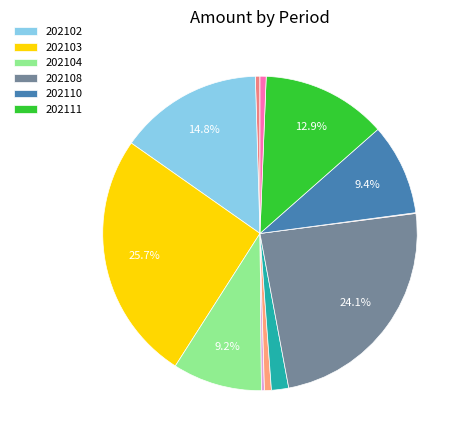

Which category has the biggest portion of the pie?

202103